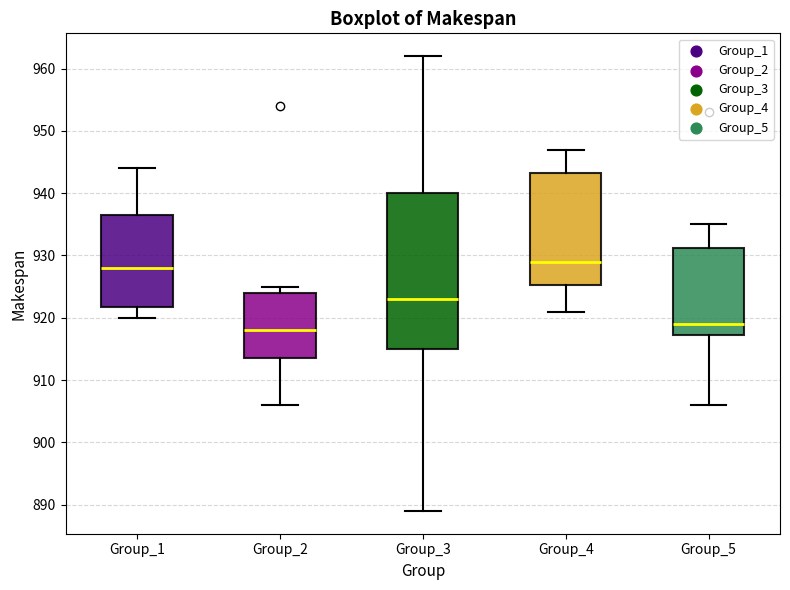

Reading left to right, transcribe this box plot: for each box, give where its median line is, the range the box spans, and where its two whiskers end, as read against the y-axis. The values are not printed on the chart, so give them approximately, as read against the axis.

Group_1: median 928, box 922 to 937, whiskers 920 to 944
Group_2: median 918, box 914 to 924, whiskers 906 to 925
Group_3: median 923, box 915 to 940, whiskers 889 to 962
Group_4: median 929, box 925 to 943, whiskers 921 to 947
Group_5: median 919, box 917 to 931, whiskers 906 to 935